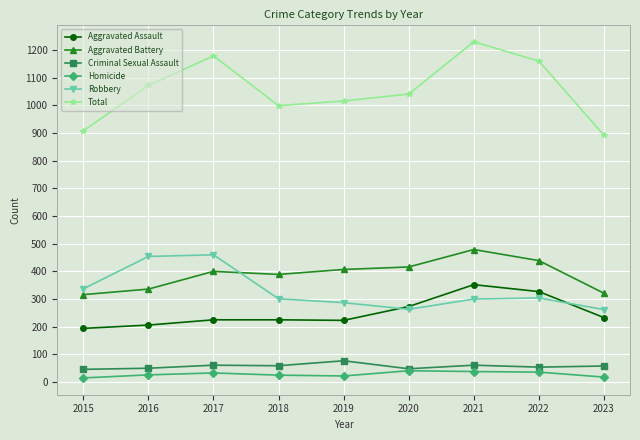

What is the minimum value for Aggravated Assault?

194